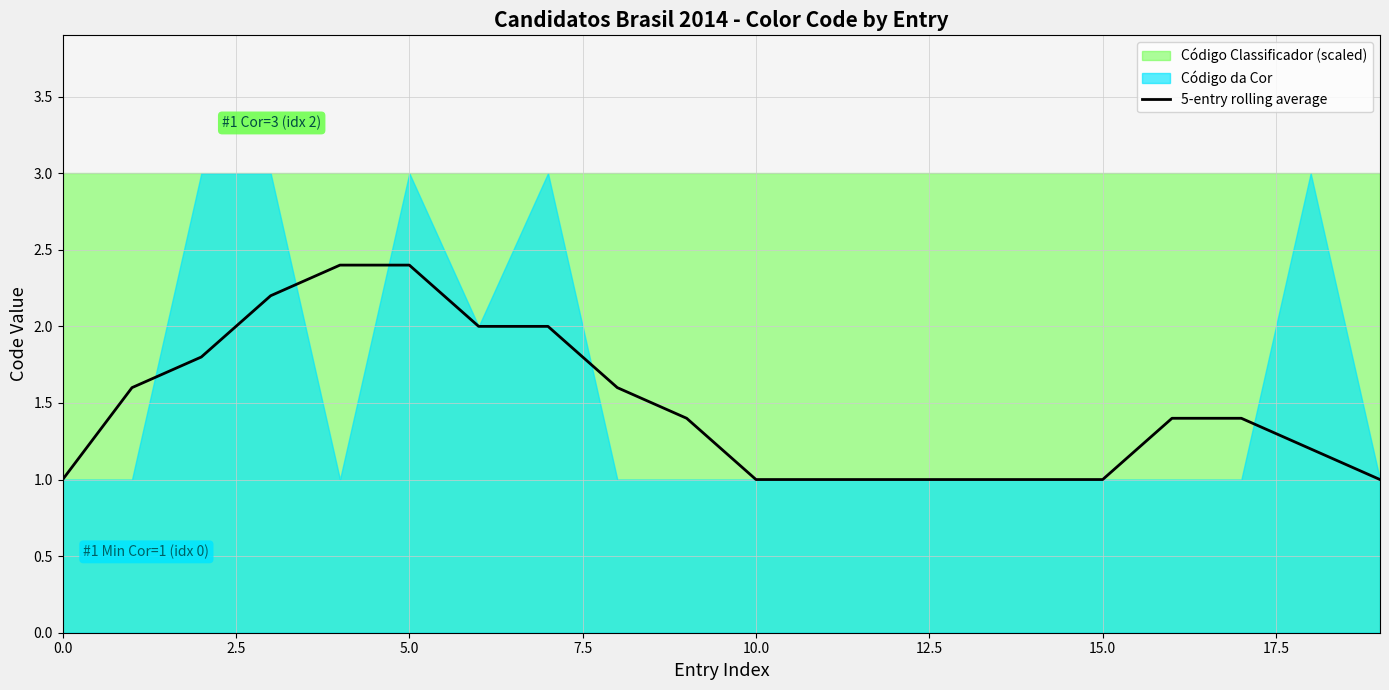

True or false: 5-entry rolling average has a value of 1.2 at 5.0.

False